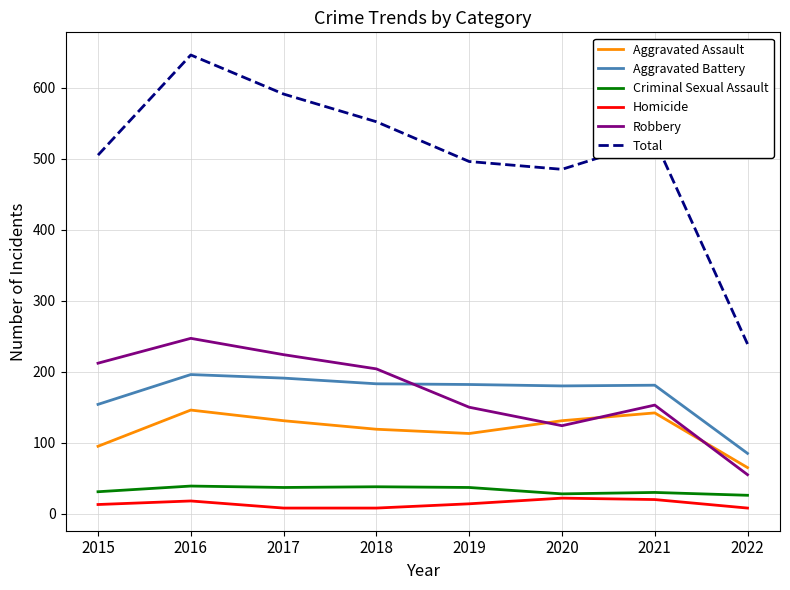

True or false: Robbery has more than 1 points higher than both neighbors.

True